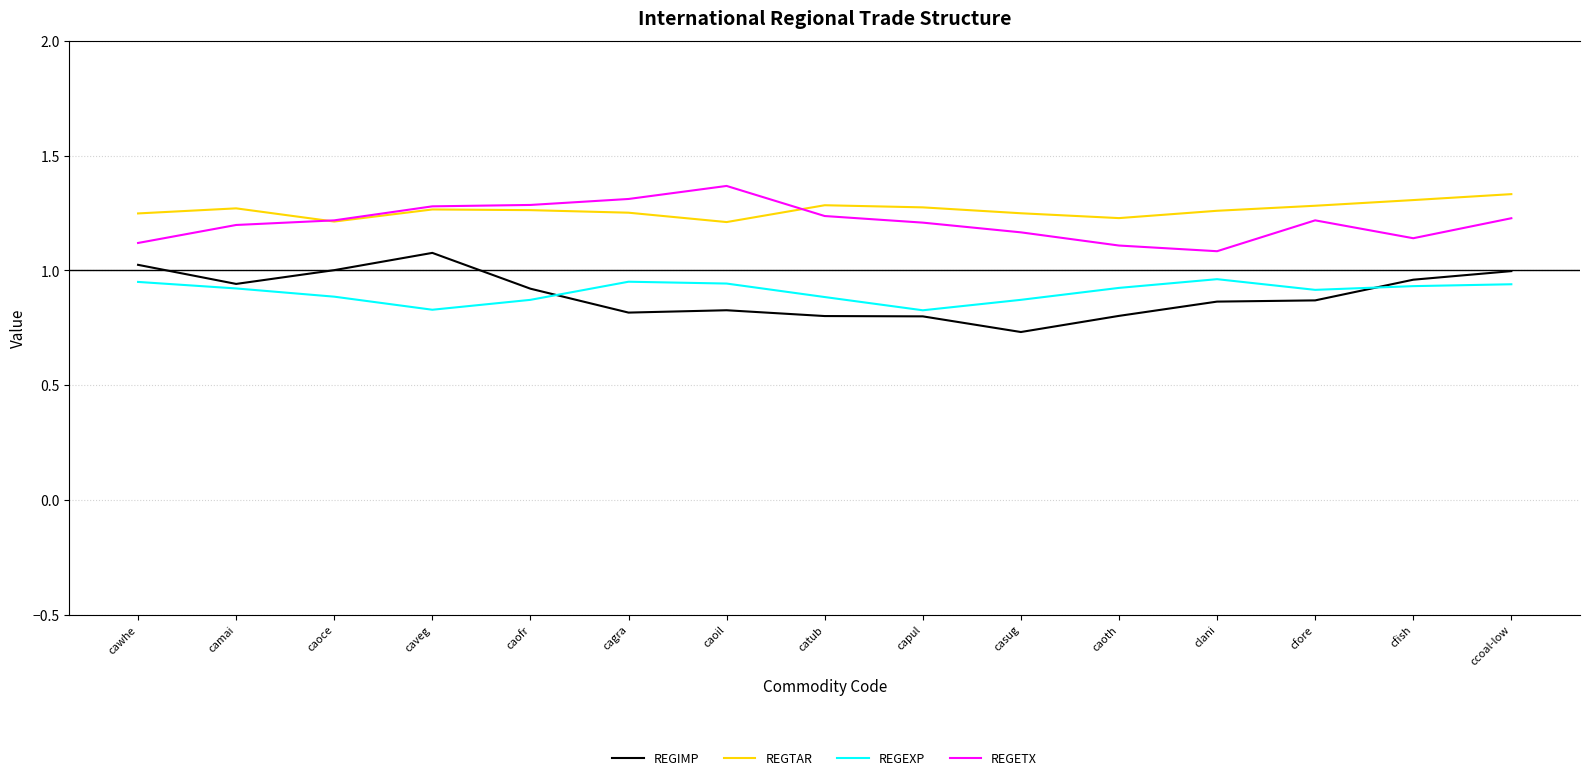

At which category is the sum across all series the highest?

ccoal-low